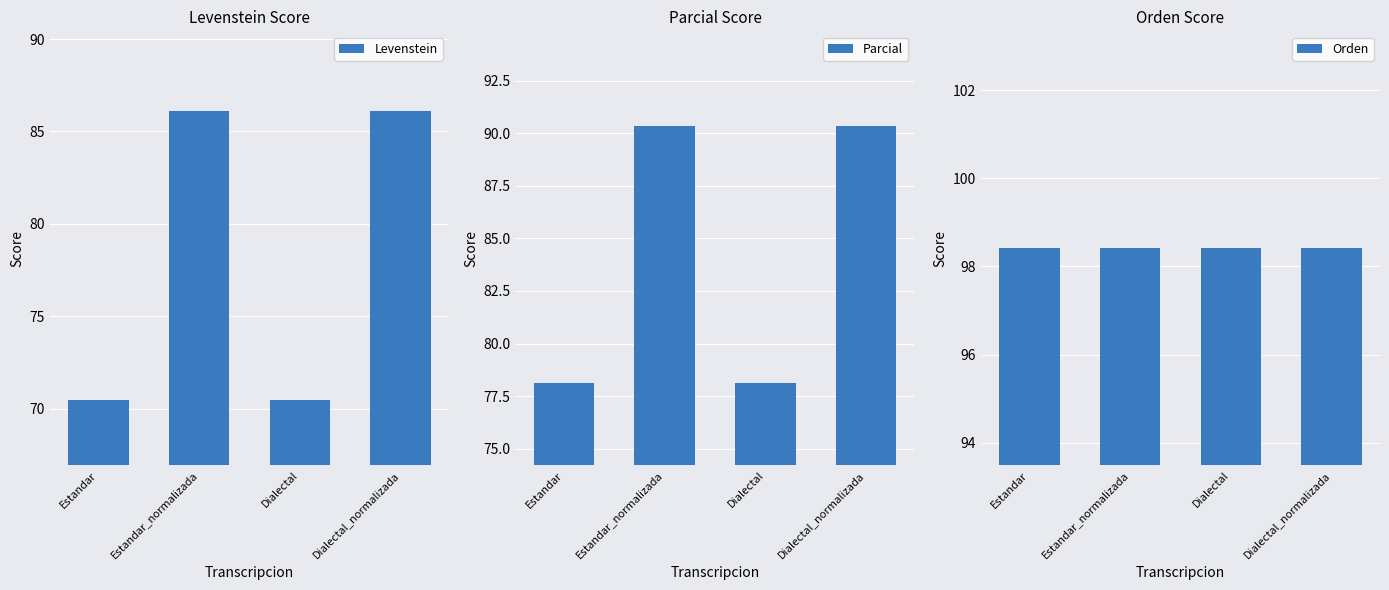

Which series has the widest spread of values?

Levenstein